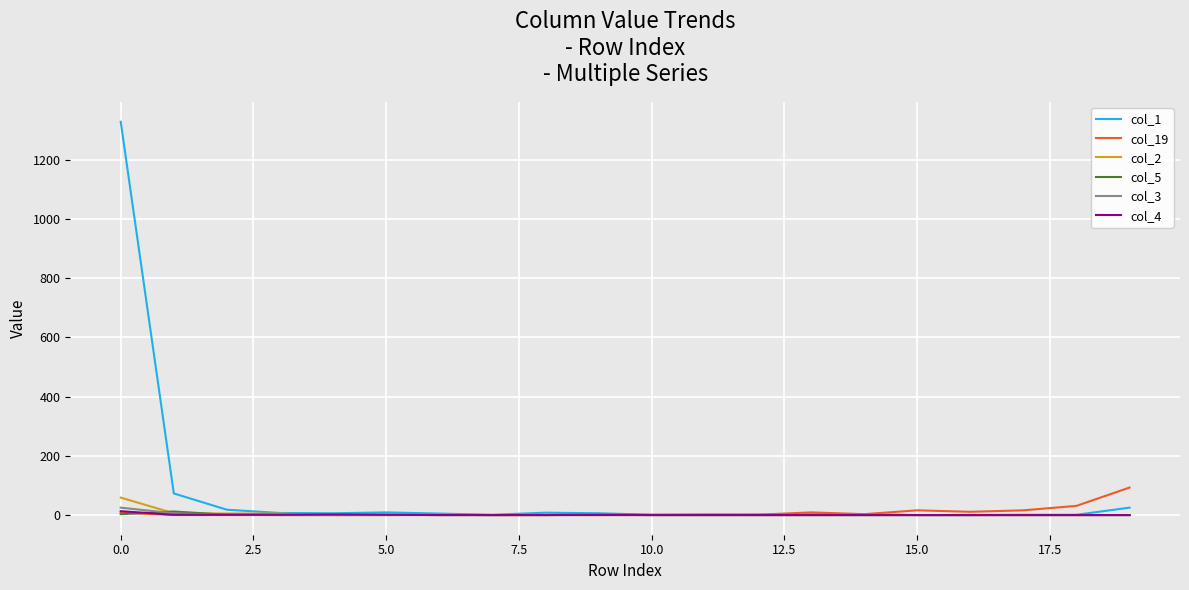

Is this an area chart (filled region under the line)?

No